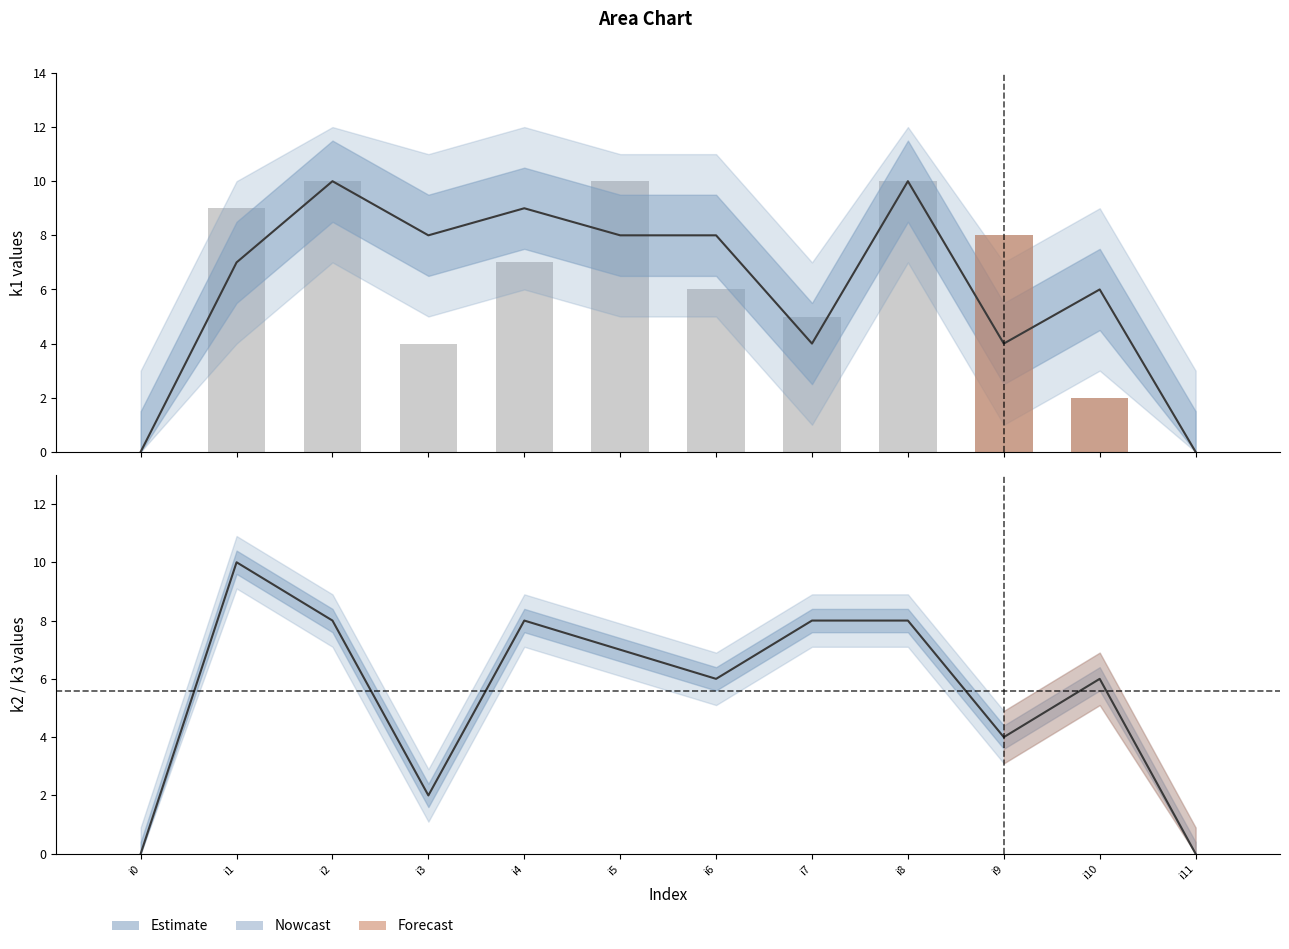

List the series in order of their peak value, lowest first.

k1, k2, k3